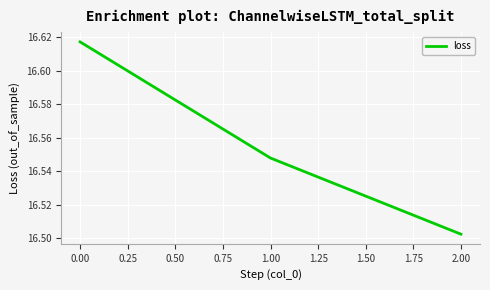

What is the sum of all values?

49.7